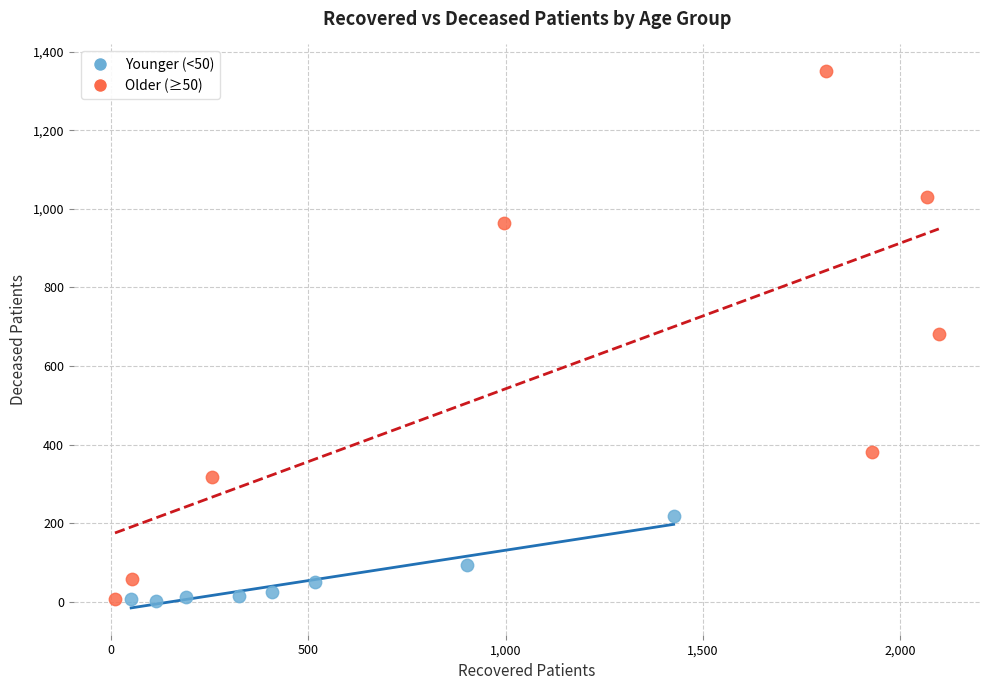

Which series has the largest Y range (max minus min)?

Older (≥50)